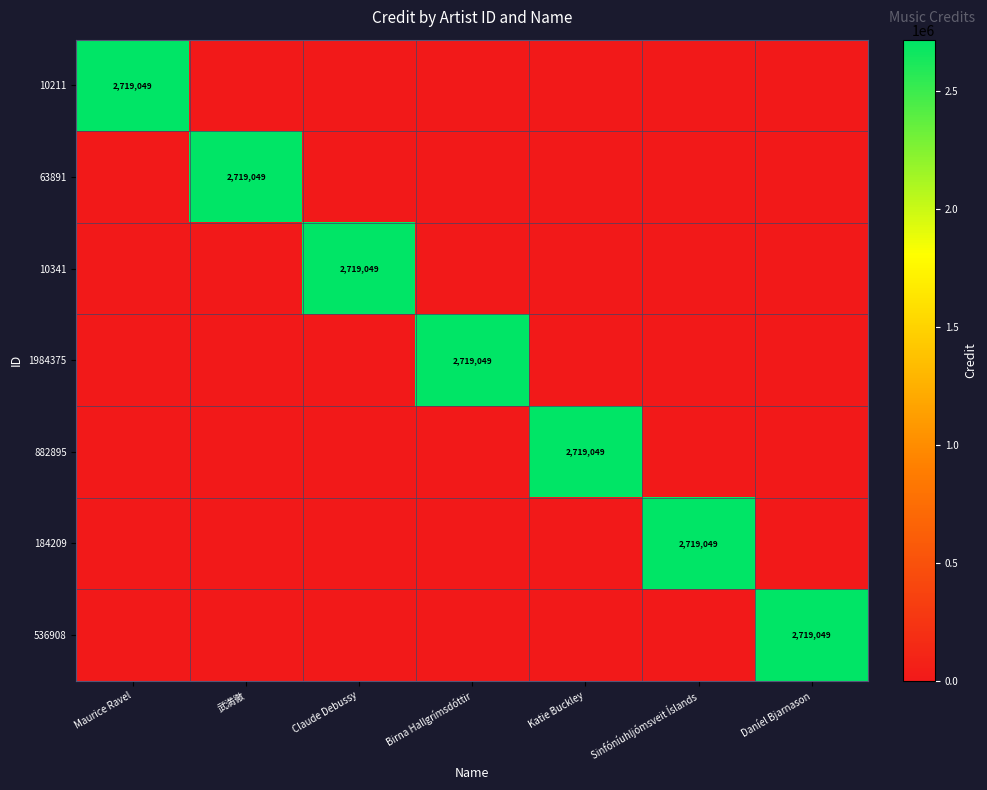

The 1984375 series shows 2719049 at Birna Hallgrímsdóttir. True or false?

True